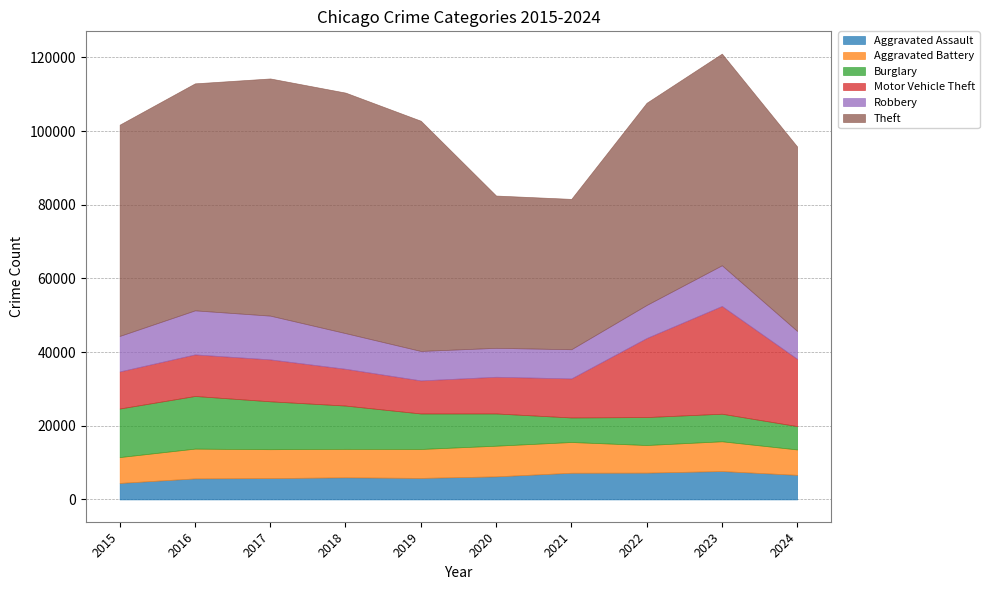

Read the Motor Vehicle Theft value at 2018, to the nearest 10.

9980